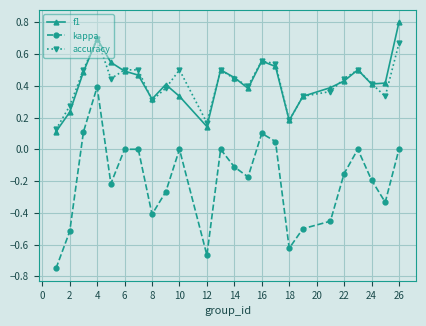

True or false: kappa and f1 intersect in this chart.

False